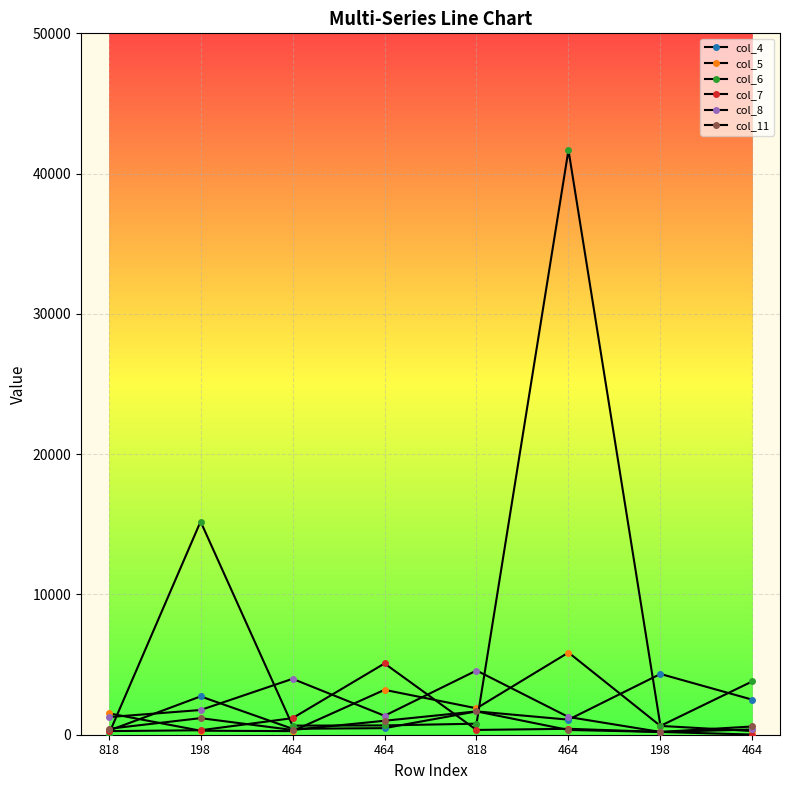

What is the lowest value of the col_7 series?

11